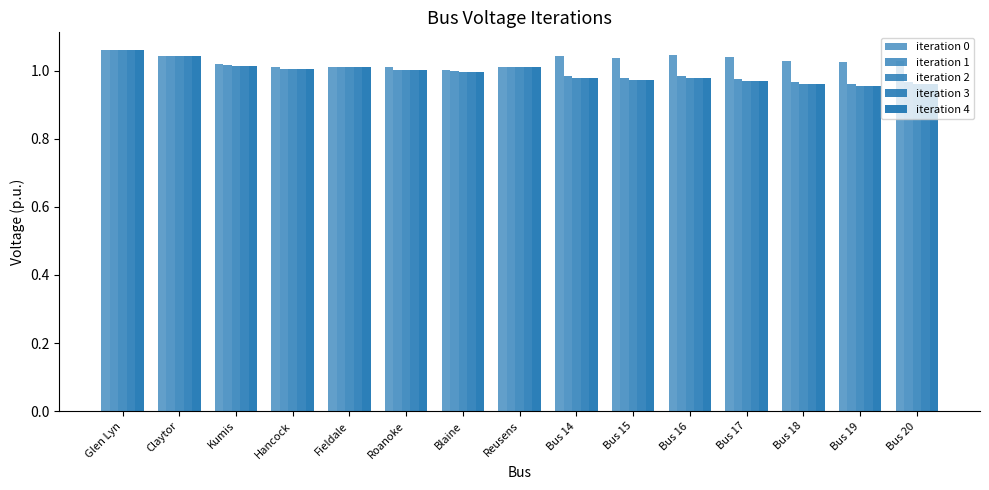

Which label corresponds to the smallest value in the chart?

Bus 19